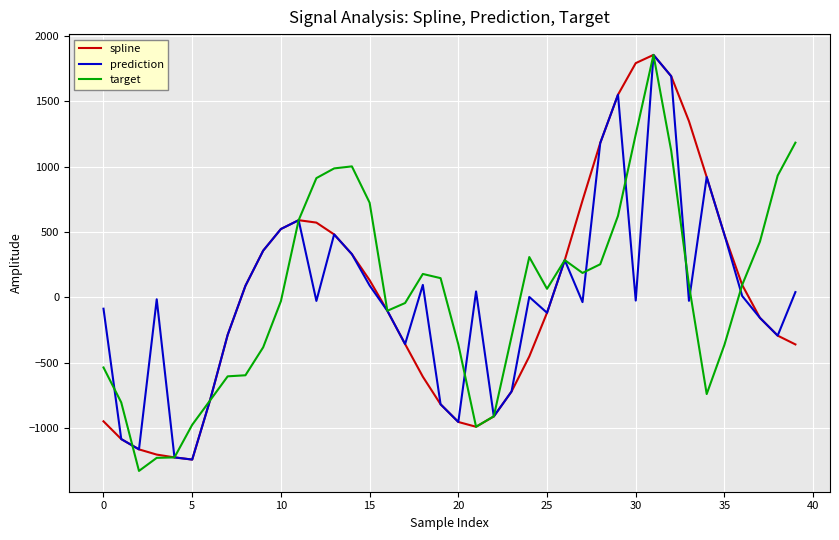

What is the smallest value displayed?

-1325.7